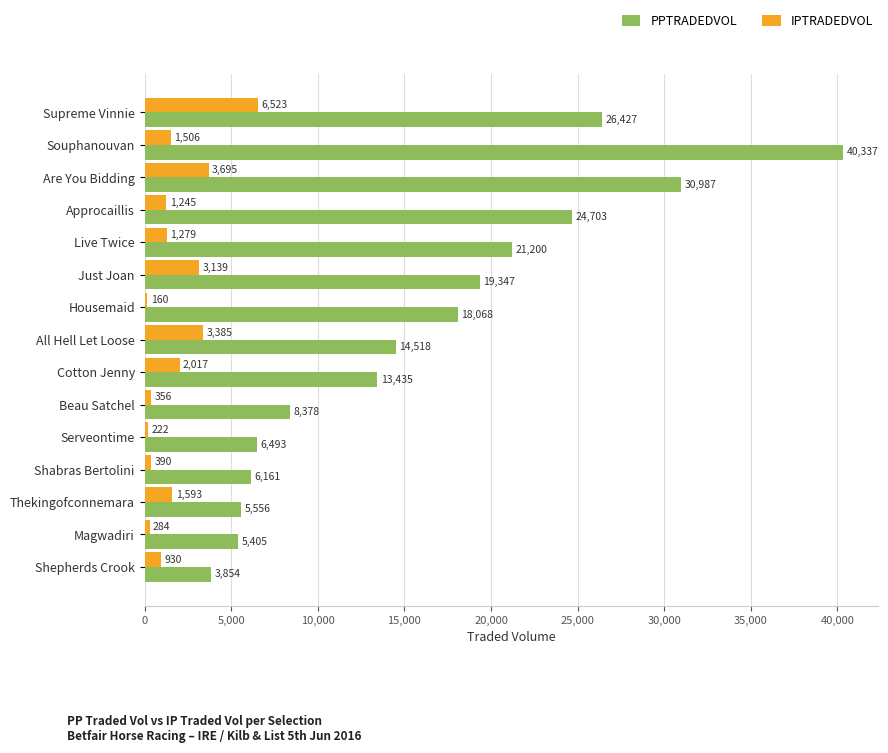

At how many categories does at least one series exceed 3255?

15